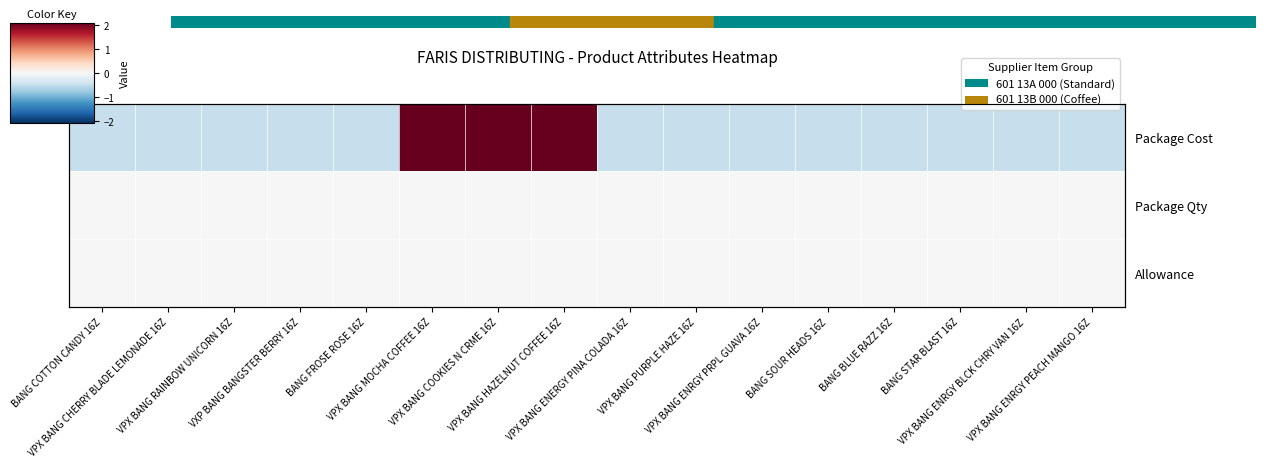

The value of Package Cost at VPX BANG RAINBOW UNICORN 16Z is -0.5. True or false?

True